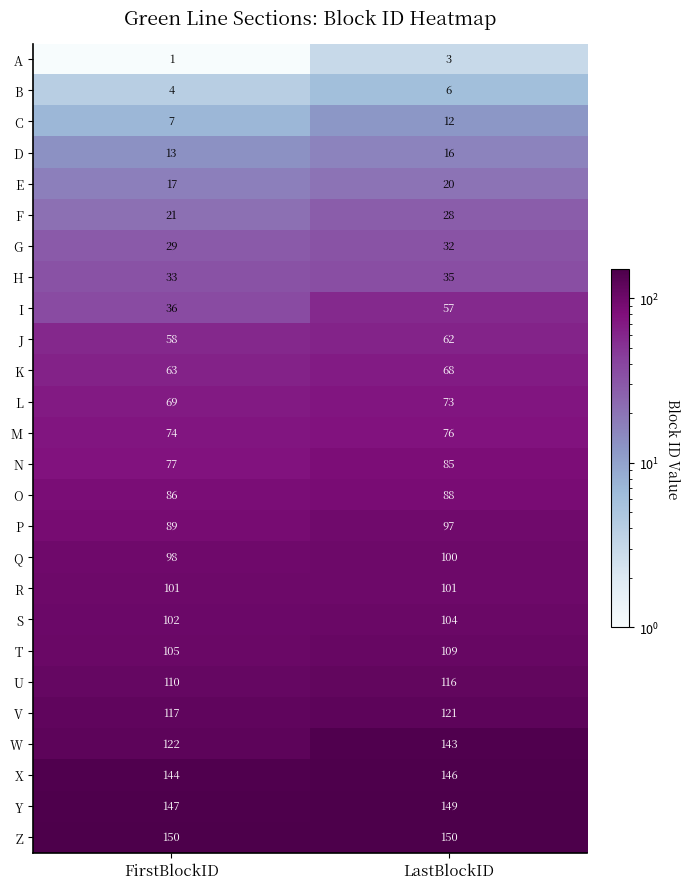

What is the sum of all D values?

29